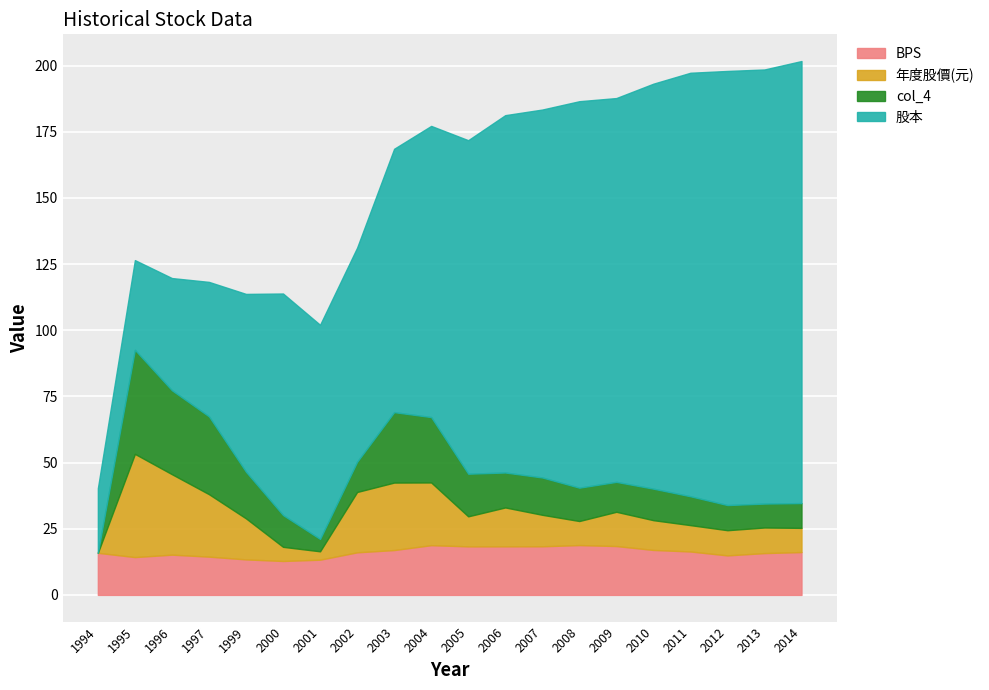

True or false: BPS and 年度股價(元) intersect in this chart.

False